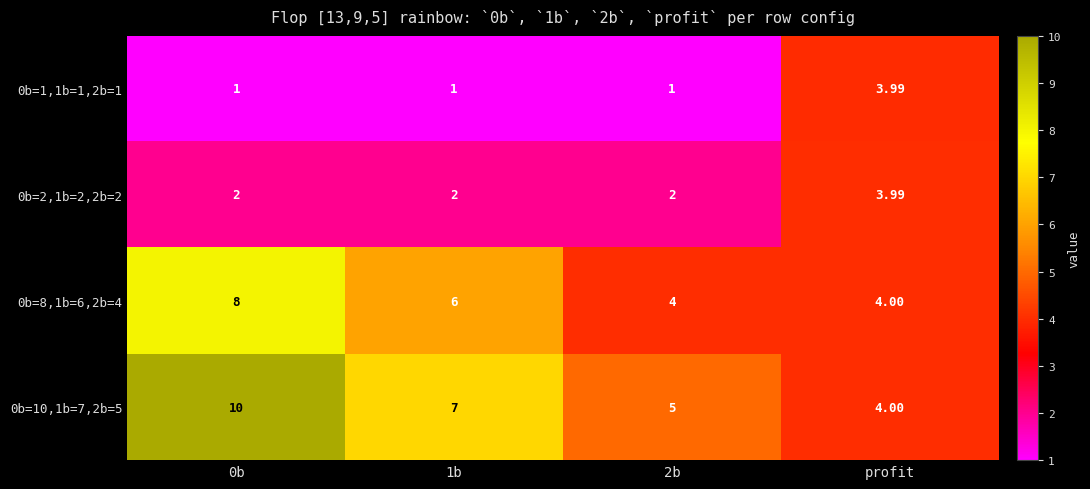

Is the value of 0b=2,1b=2,2b=2 at 0b greater than the value of 0b=10,1b=7,2b=5 at 0b?

No